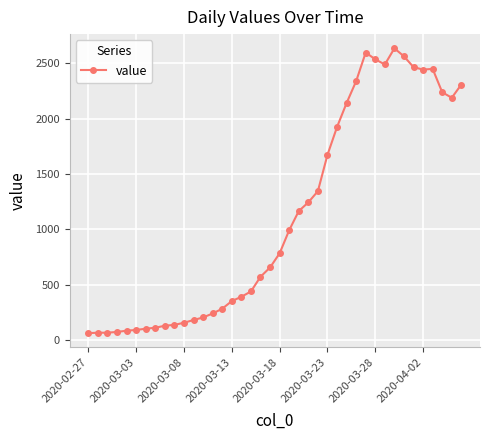

How many values are below 783?

20